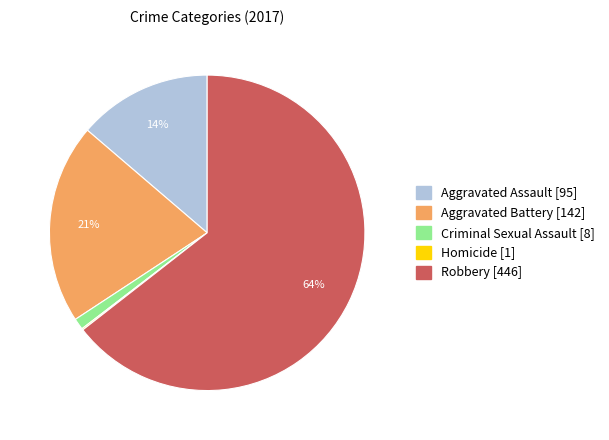

Is the sum of Robbery and Aggravated Assault greater than half?

Yes